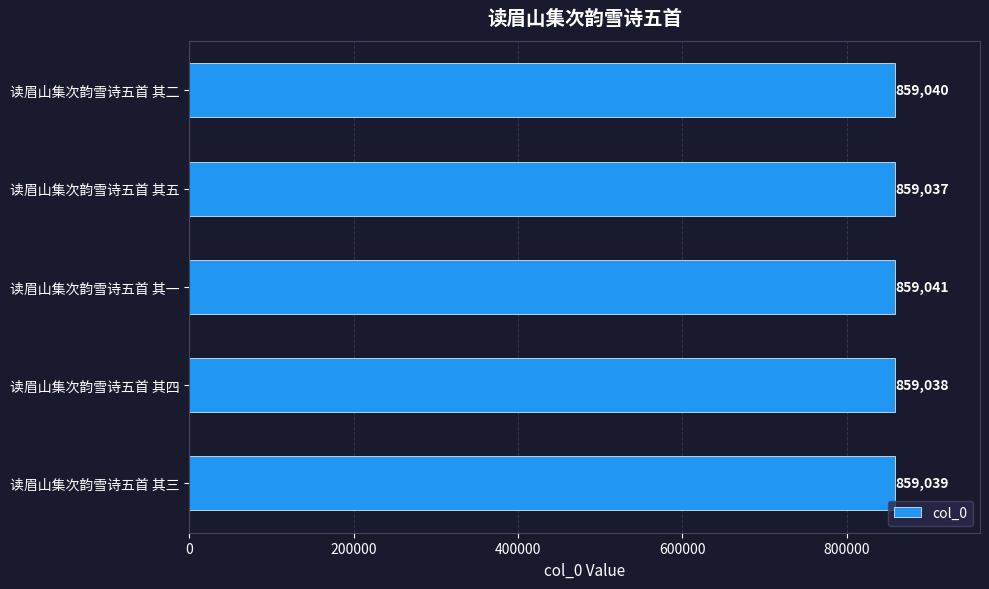

What is the average value?

859039